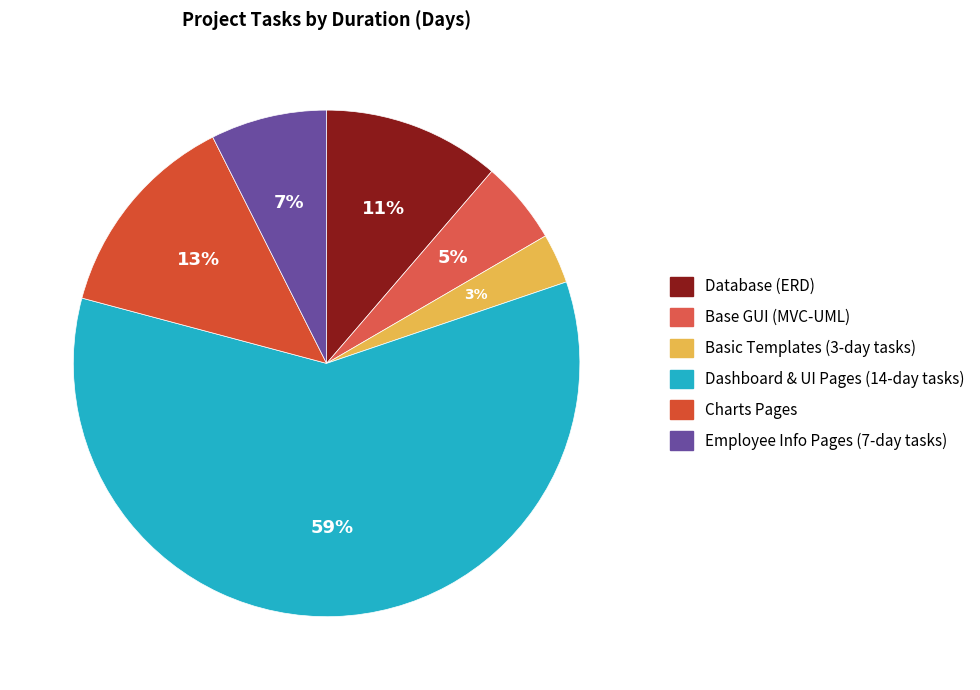

Which category has the smallest portion of the pie?

Basic Templates (3-day tasks)